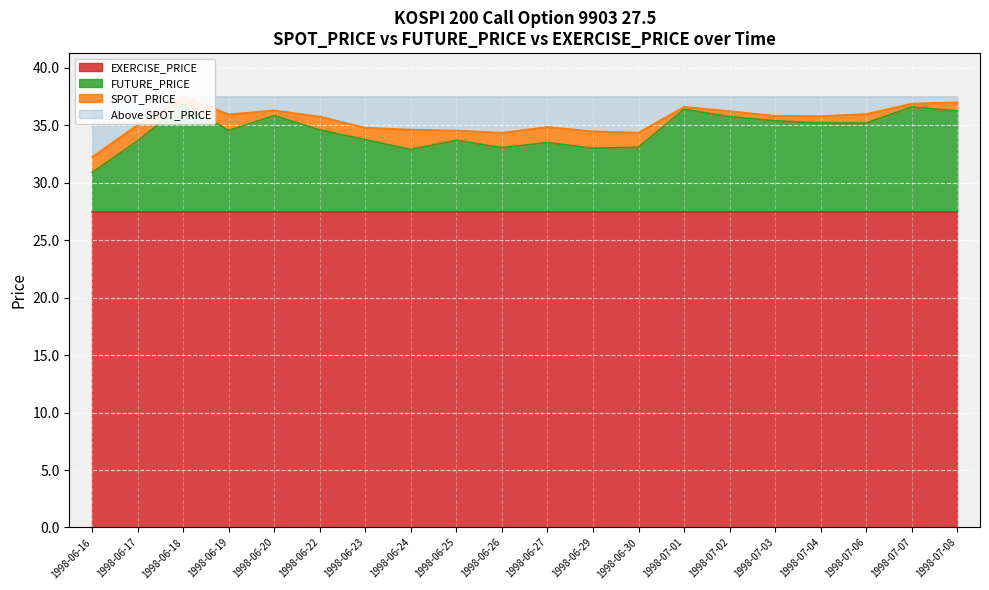

True or false: SPOT_PRICE has a value of 34.4 at 1998-06-26.

True